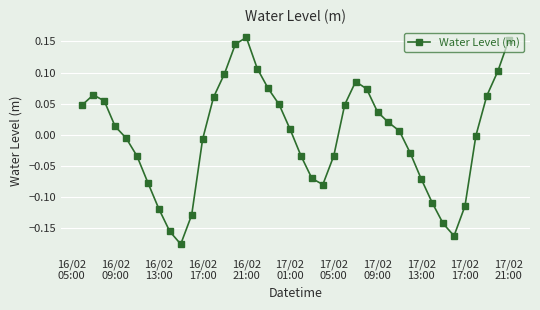

What is the difference between the second highest and minimum values?

0.3